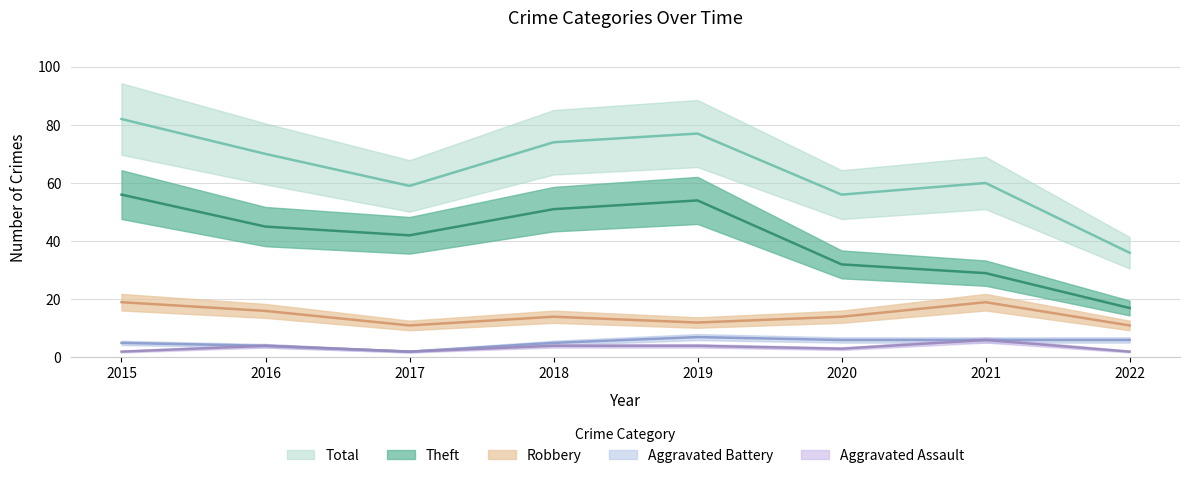

True or false: Total and Aggravated Battery cross at least once.

False